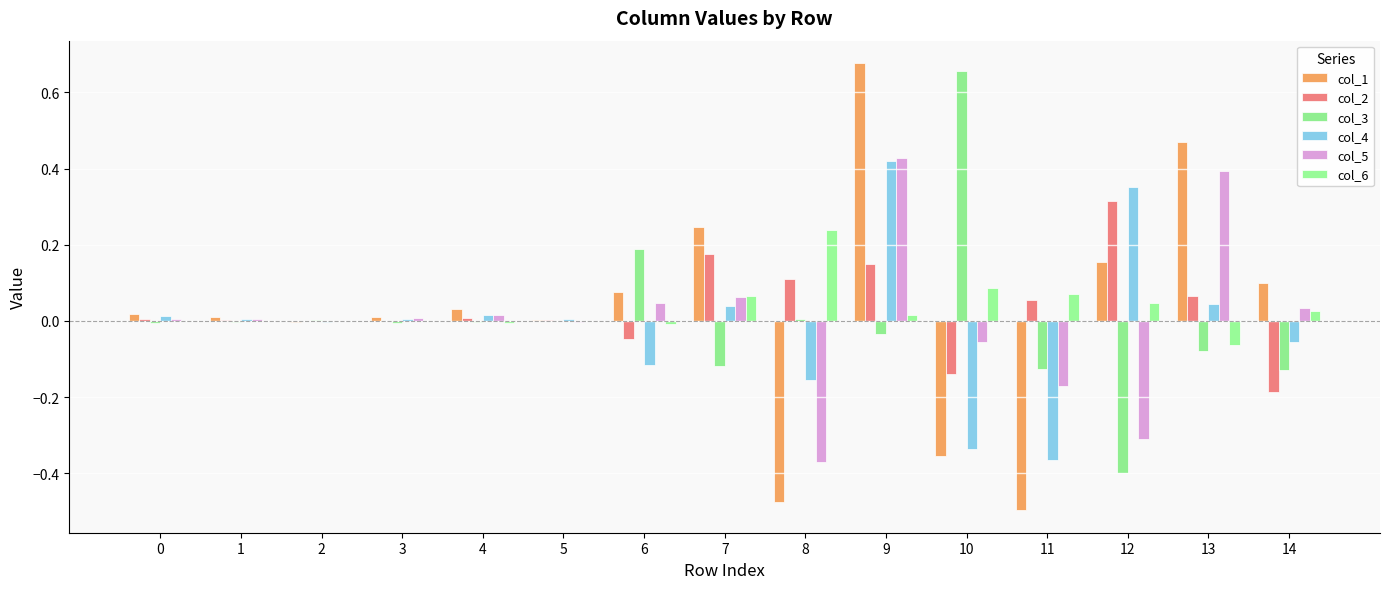

Count the number of data series in this chart.

6